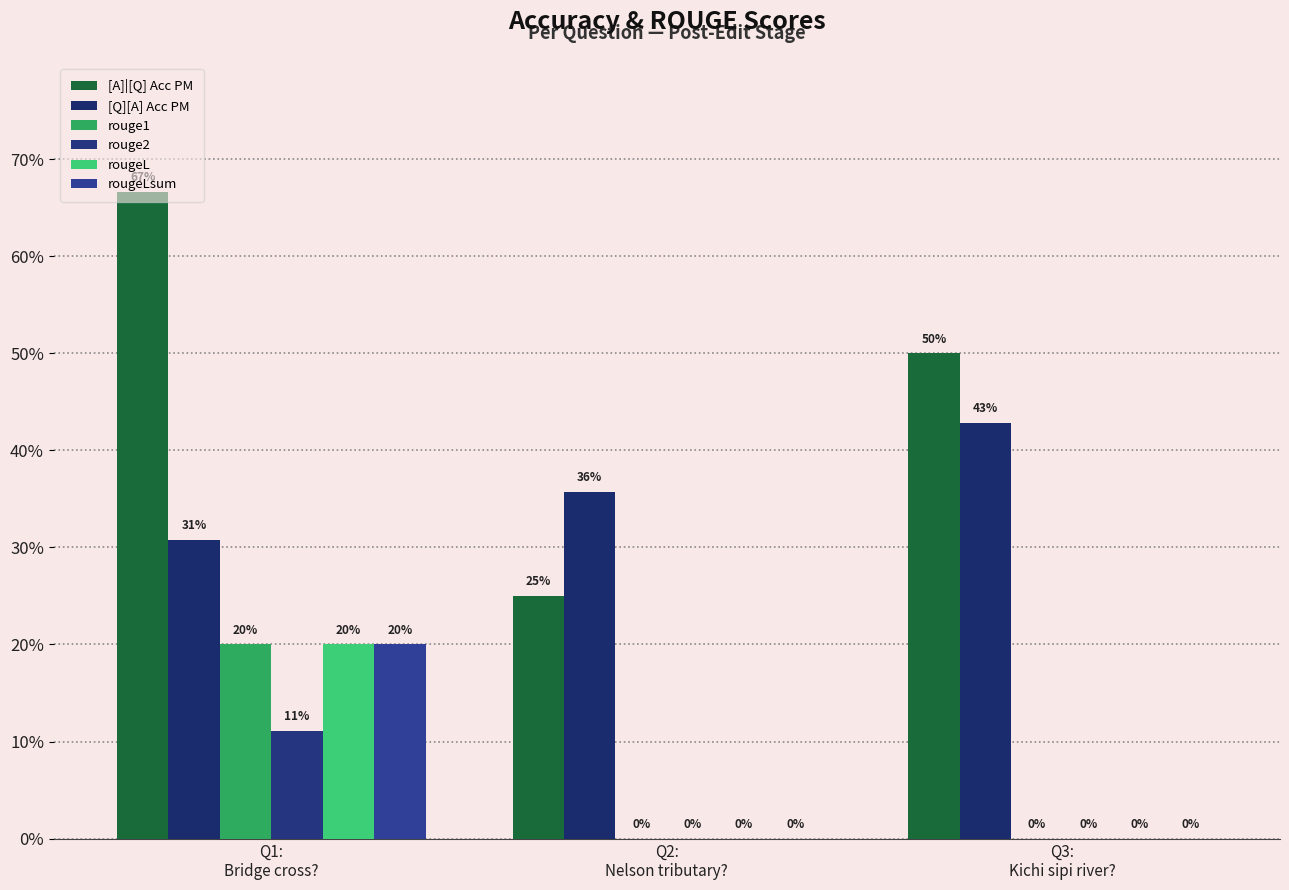

What is the total value across all series at Q2:
Nelson tributary??

0.6